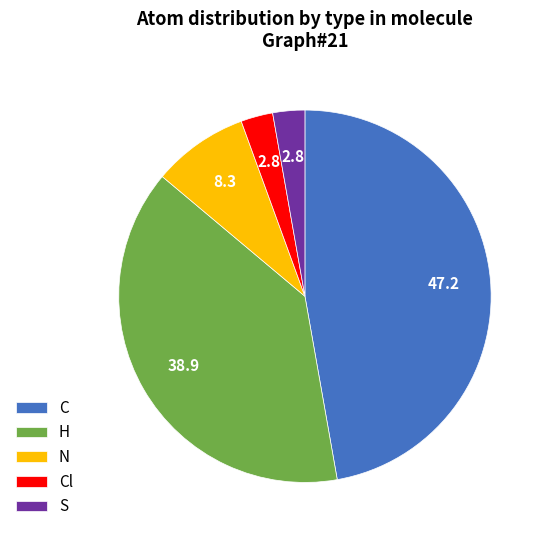

What is the ratio of the value at S to the value at N?

0.3